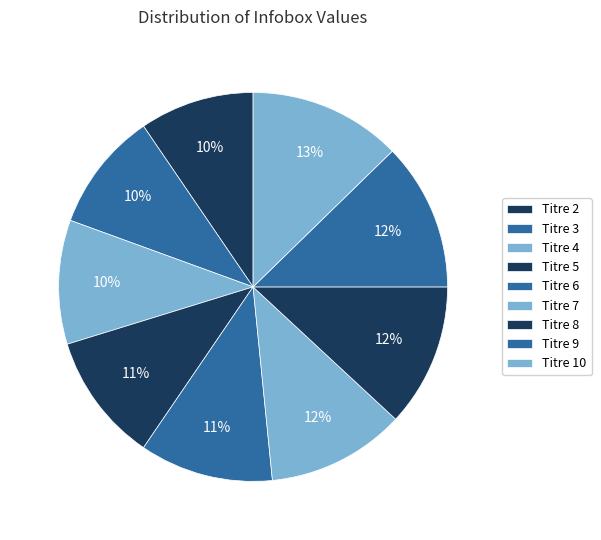

What is the largest slice in the pie chart?

Titre 10